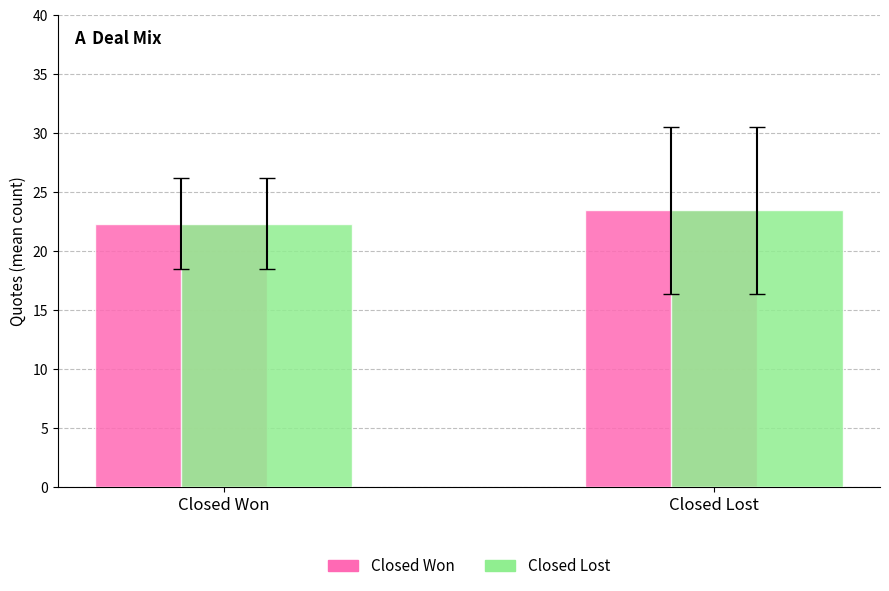

What is the approximate value of Closed Won at Closed Won?

22.3